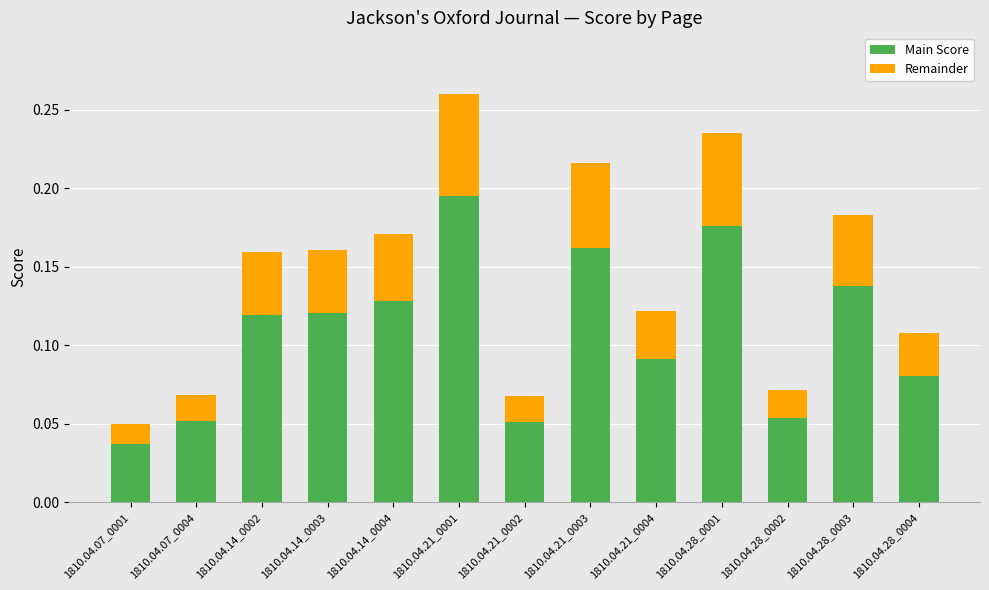

At which category is the sum across all series the highest?

1810.04.21_0001